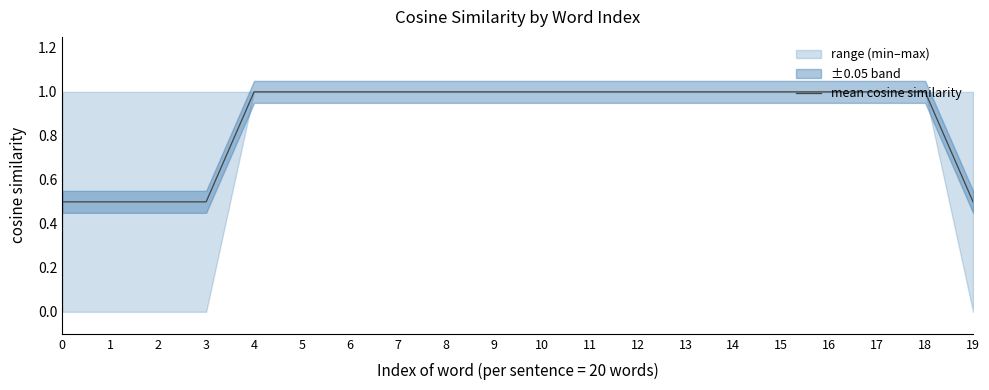

True or false: there are more than 0 points higher than both neighbors.

False